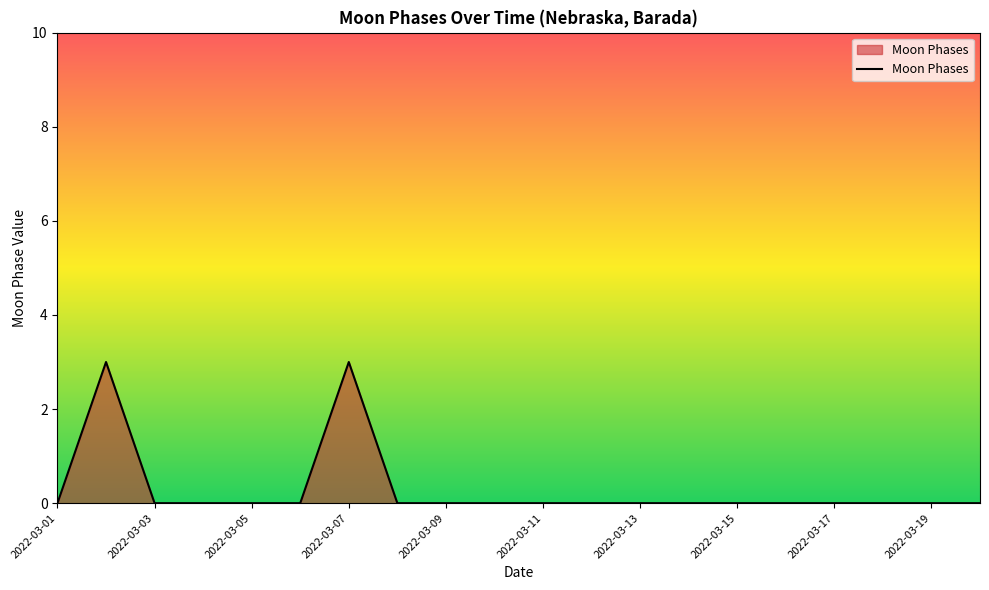

How many distinct data groups are displayed?

1